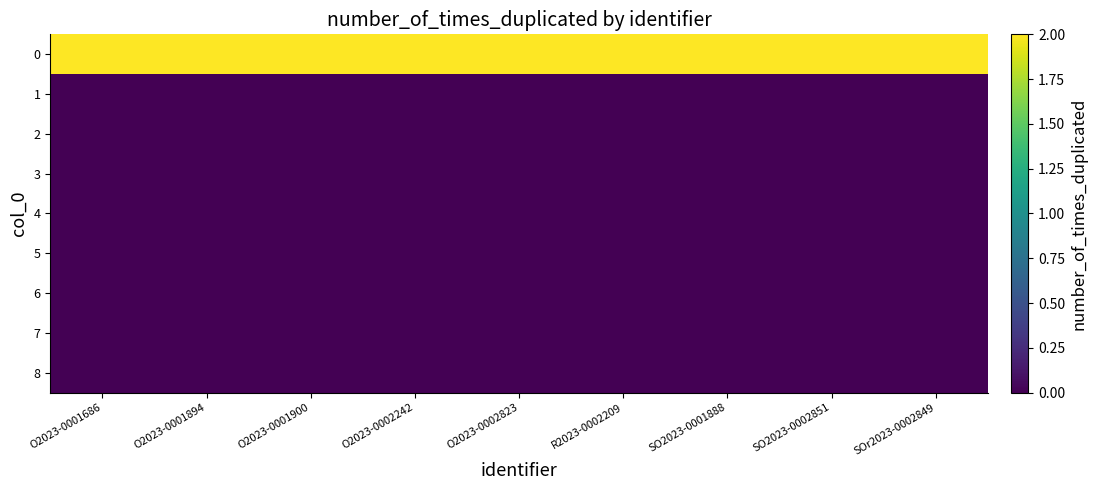

What is the spread (max minus min) of values at O2023-0001686?

2